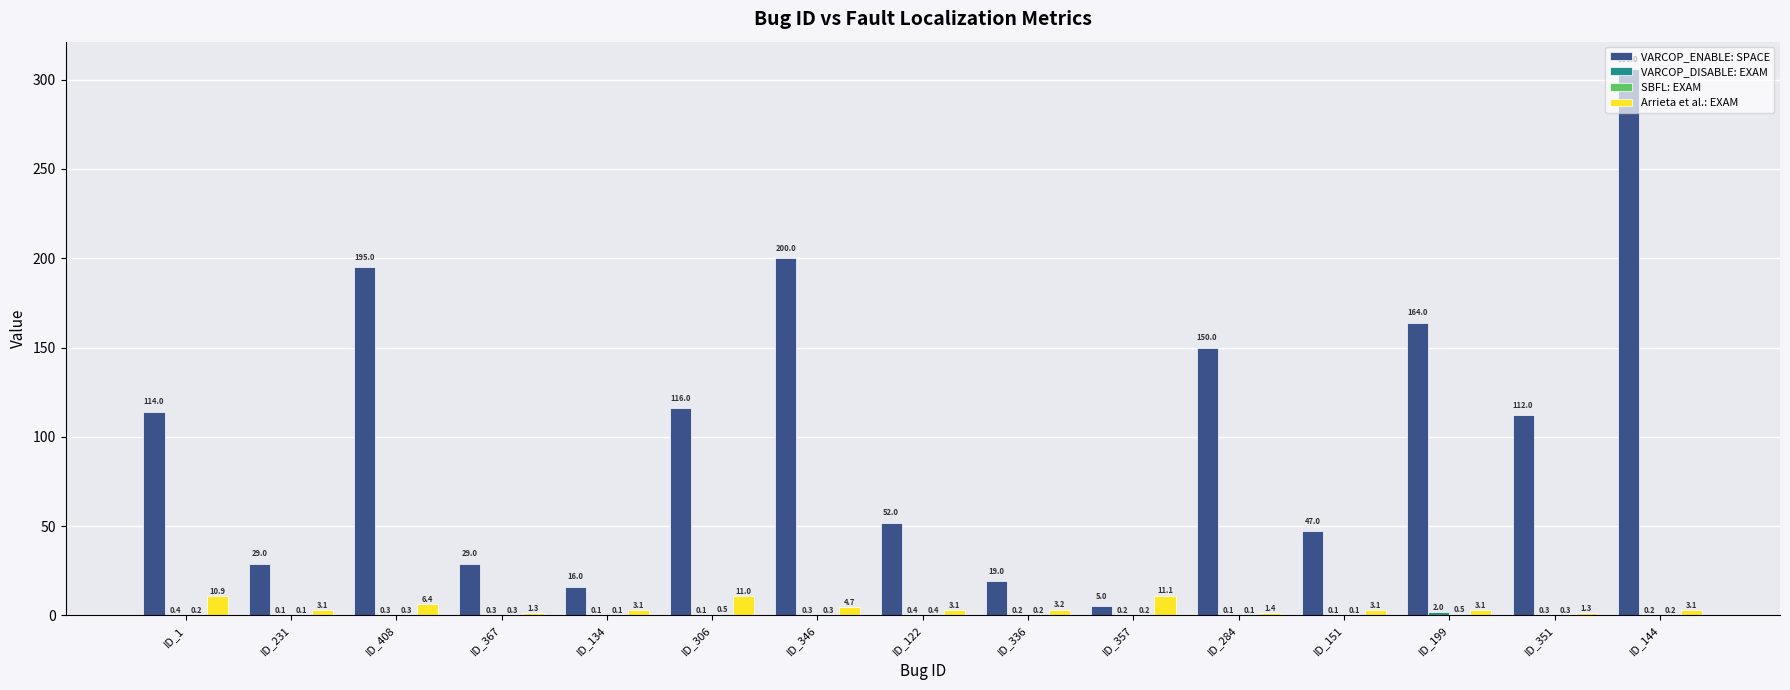

What is the total value across all series at ID_122?

55.9